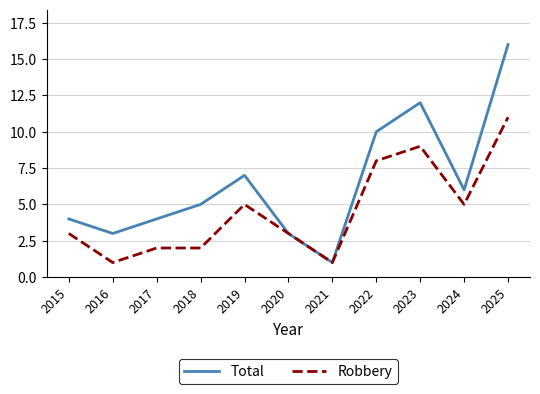

Read the Total value at 2023.

12